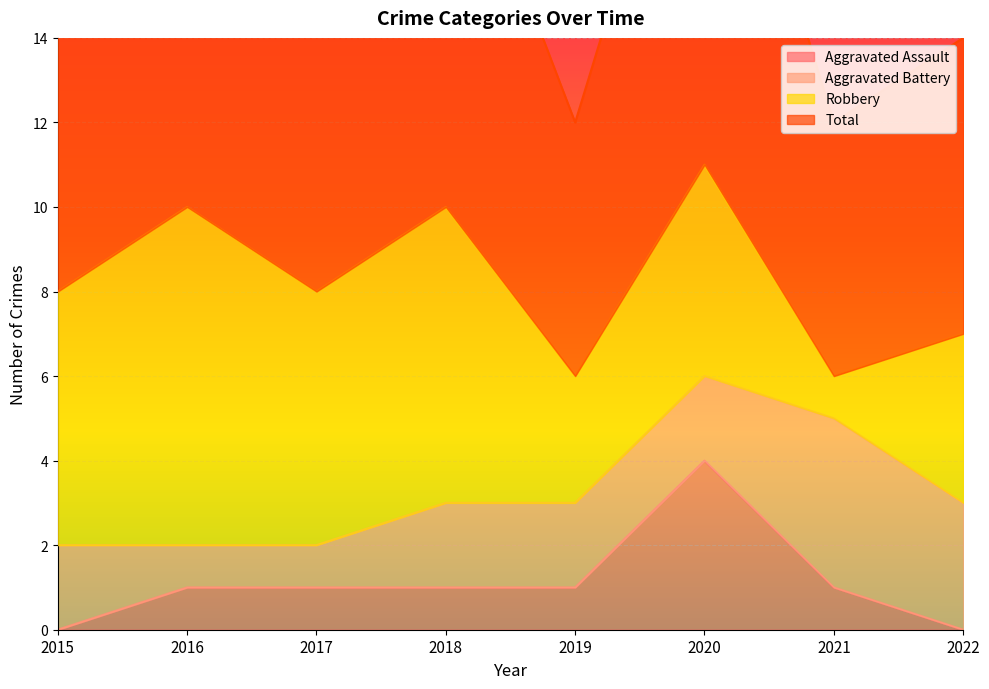

Is it true that Aggravated Assault equals 4 at 2020?

True